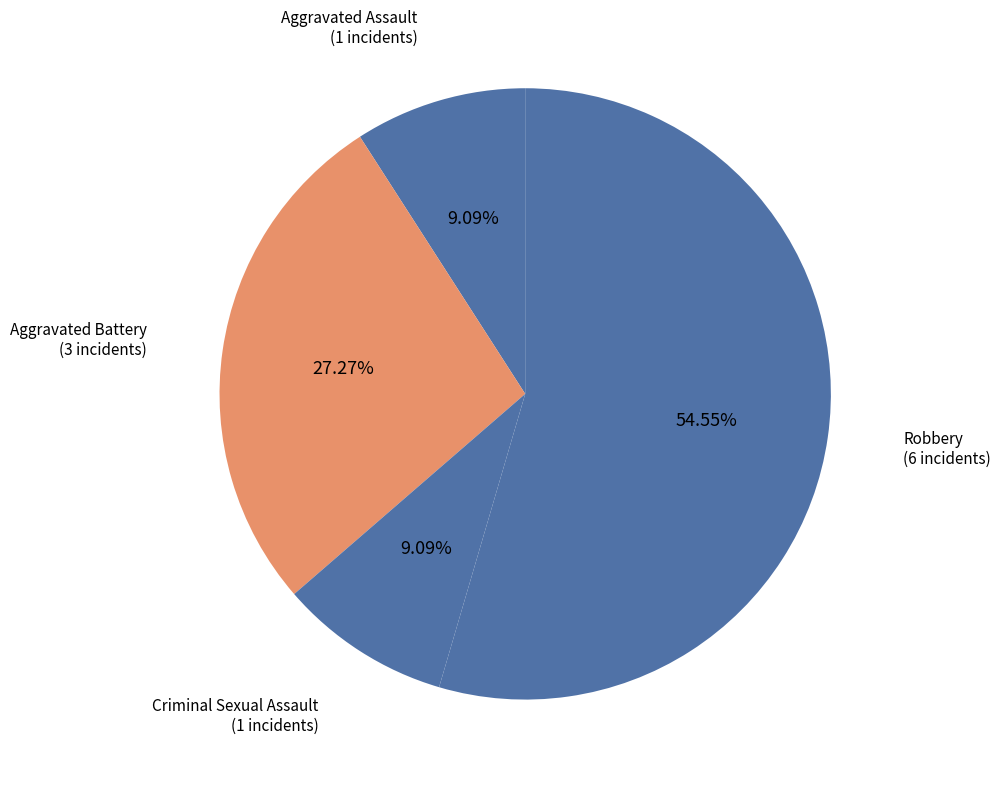

To the nearest percent, what is the combined percentage of Robbery and Aggravated Assault?

64%